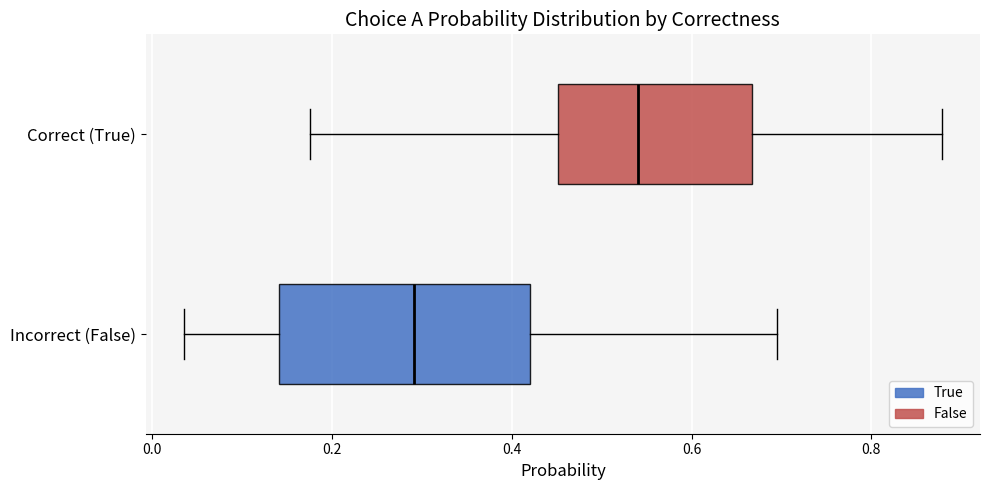

Comparing the boxes themselves (not the whiskers), which one is the widest?

Incorrect (False)